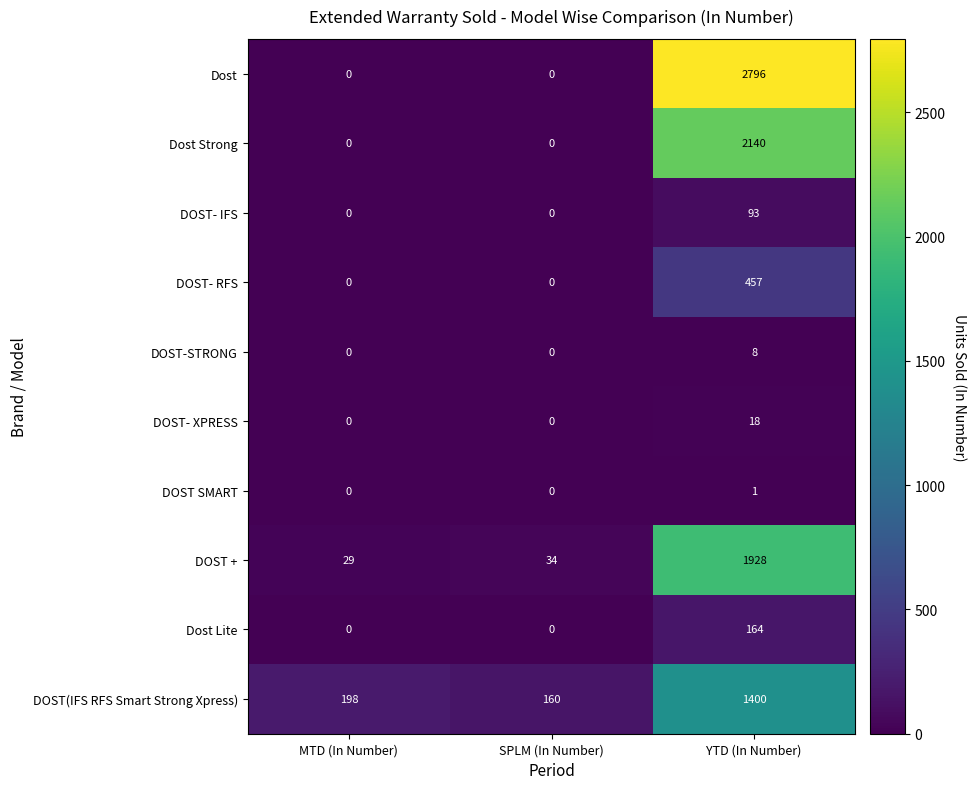

What is the average value of the DOST-STRONG series?

3